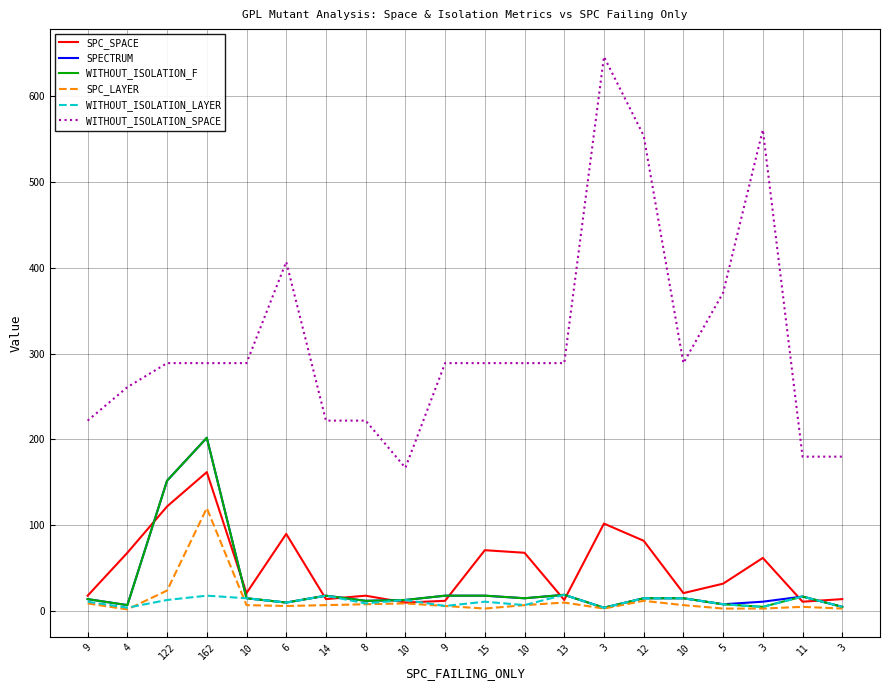

What is the difference between the second highest and minimum values in the SPECTRUM series?

148